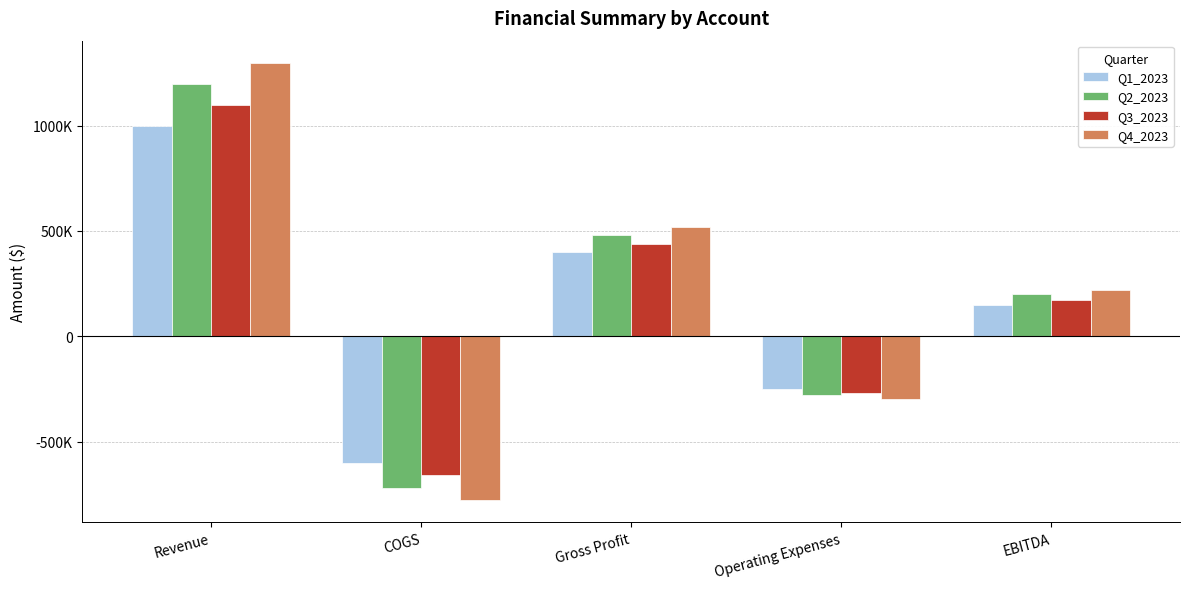

At which category is the sum across all series the highest?

Revenue